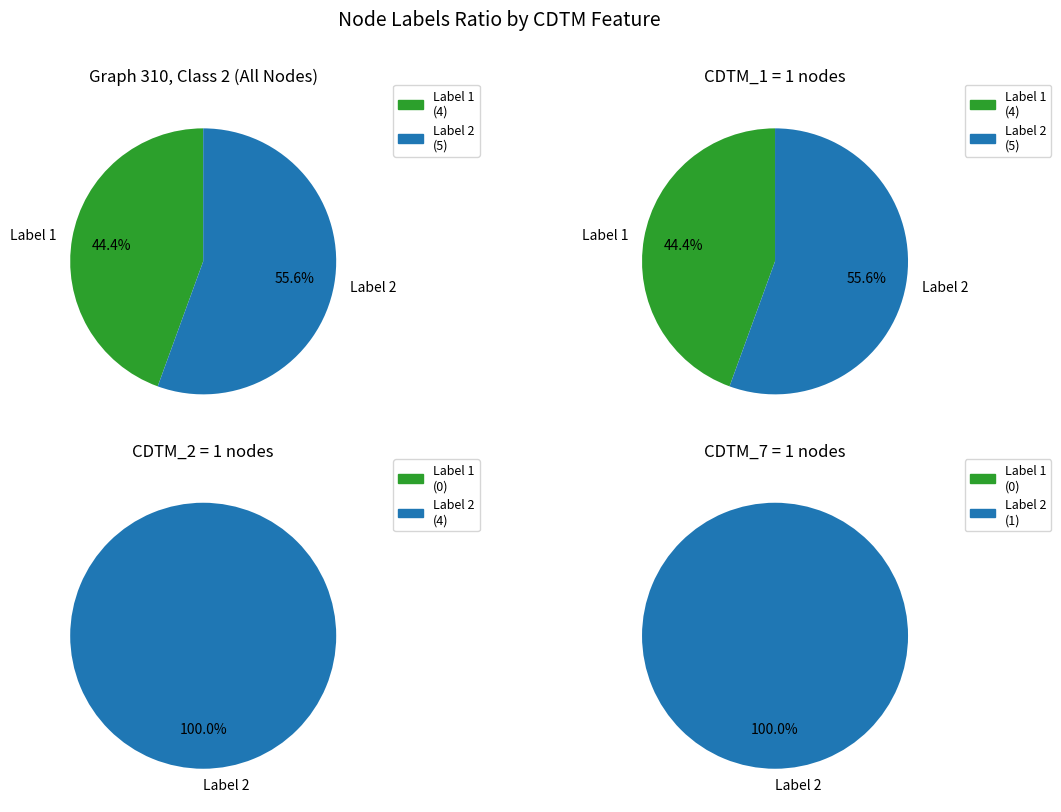

What portion of the pie excludes node_labels_1?

55.6%